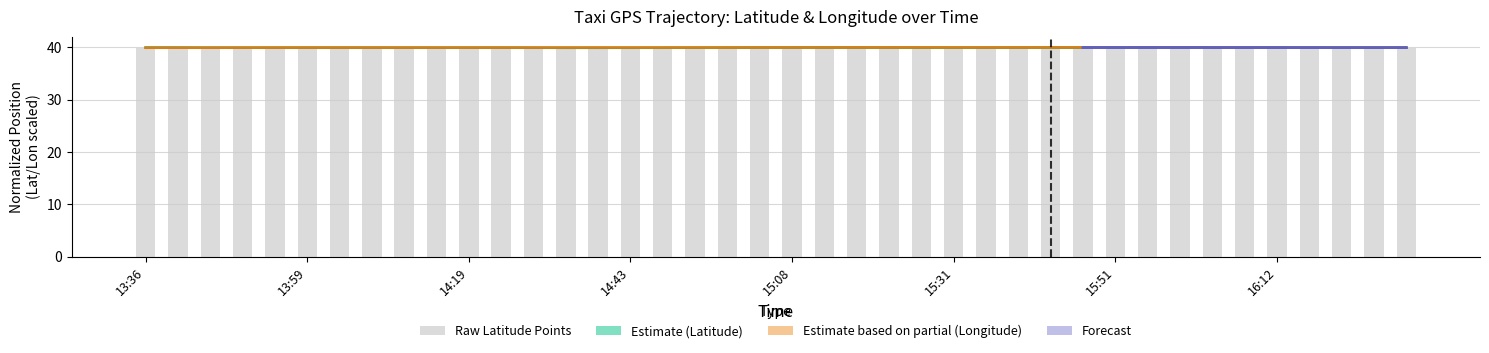

True or false: lon has a value of 55.7 at 14:43.

False